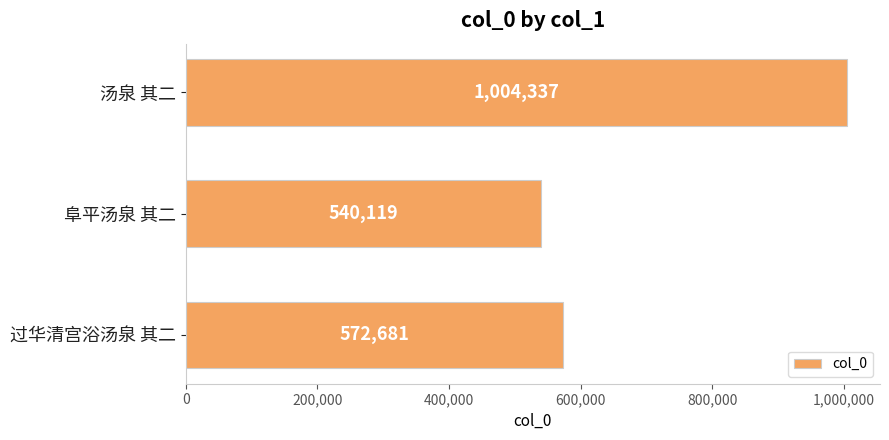

What is the difference between the maximum and second lowest values?

431656